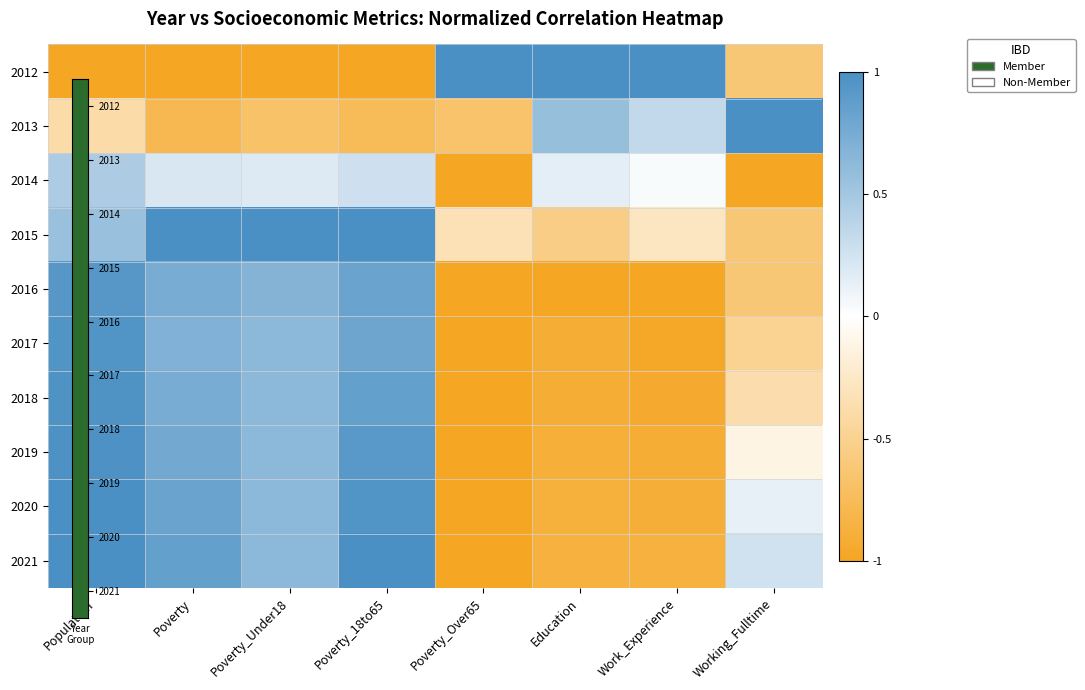

At how many categories does at least one series exceed 0?

8